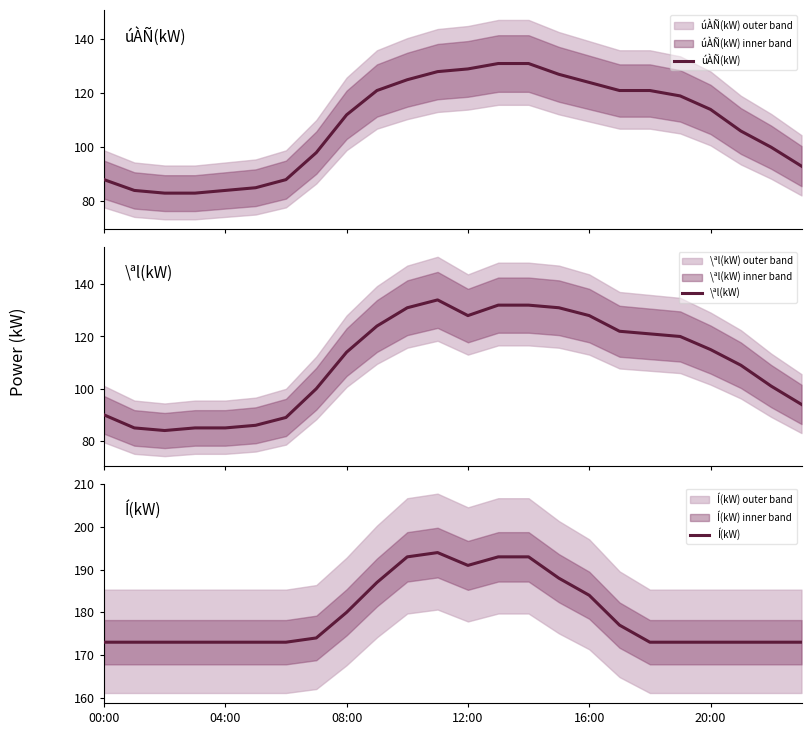

Which series ends up on top after the final intersection of úÀÑ(kW) and \ªl(kW)?

\ªl(kW)